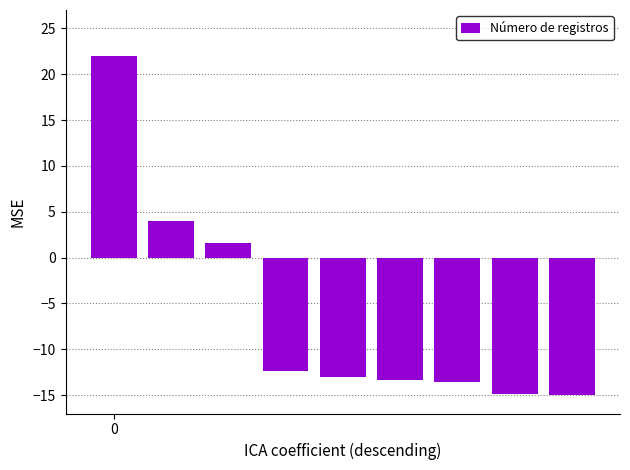

What is the maximum value shown in the chart?

22.0